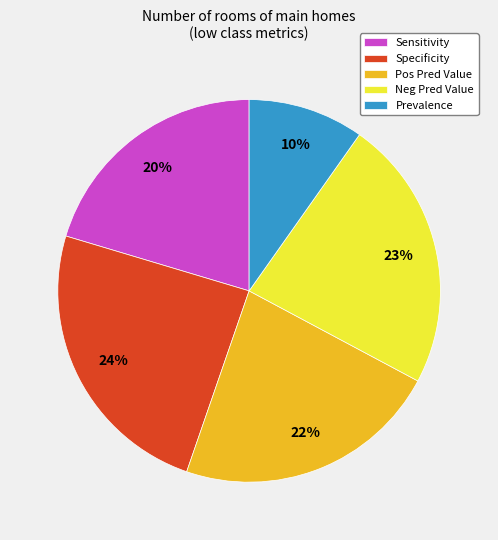

Is there a majority slice in this chart?

No